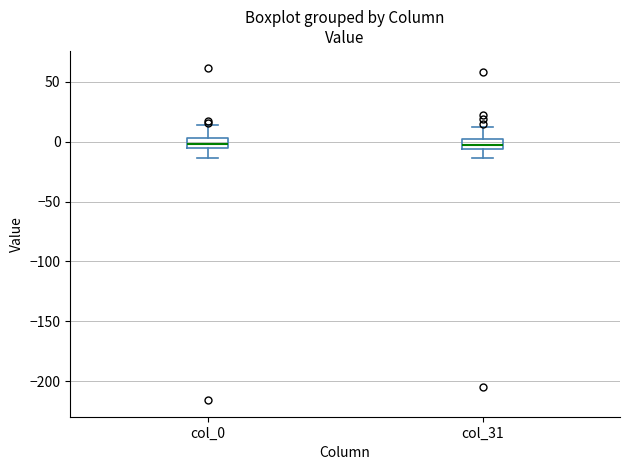

Where does the lower whisker of the box for col_0 end on the y-axis? The values are not printed on the chart, so give them approximately, as read against the axis.

-15